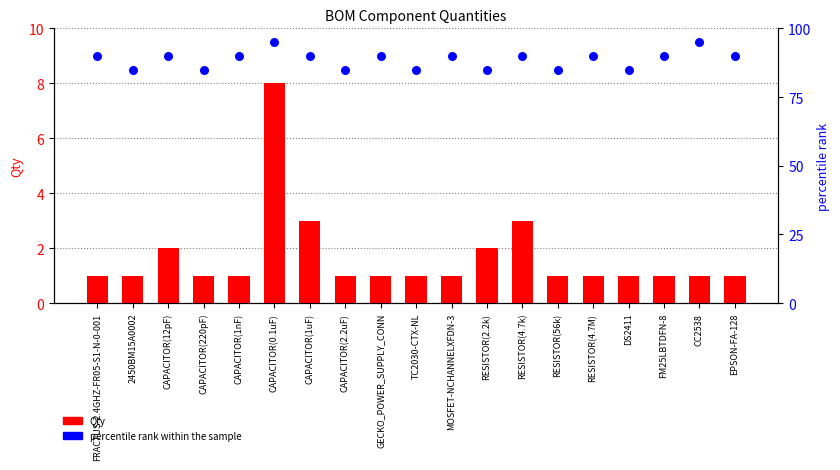

Is the value of percentile rank within the sample at 2450BM15A0002 greater than the value of Qty at CAPACITOR(220pF)?

Yes